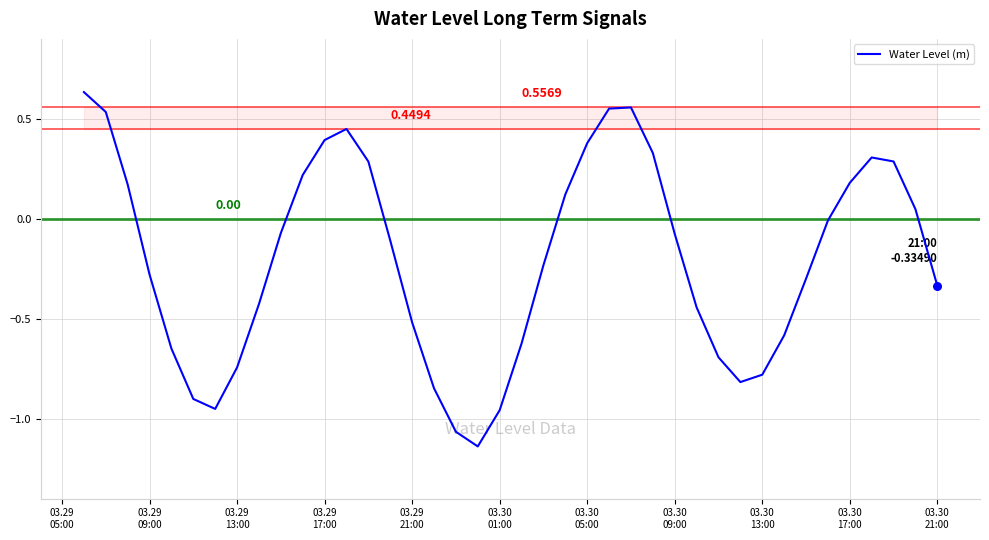

What is the difference between the maximum and minimum values?

1.8